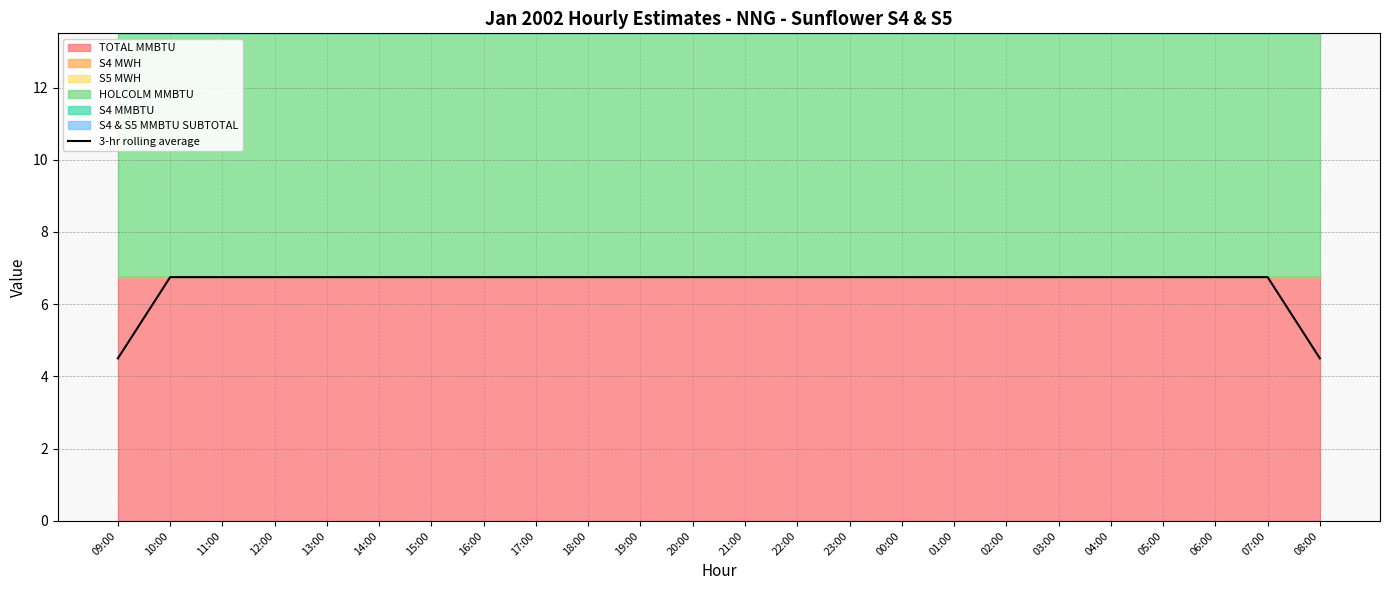

True or false: there are more than 1 points higher than both neighbors.

False